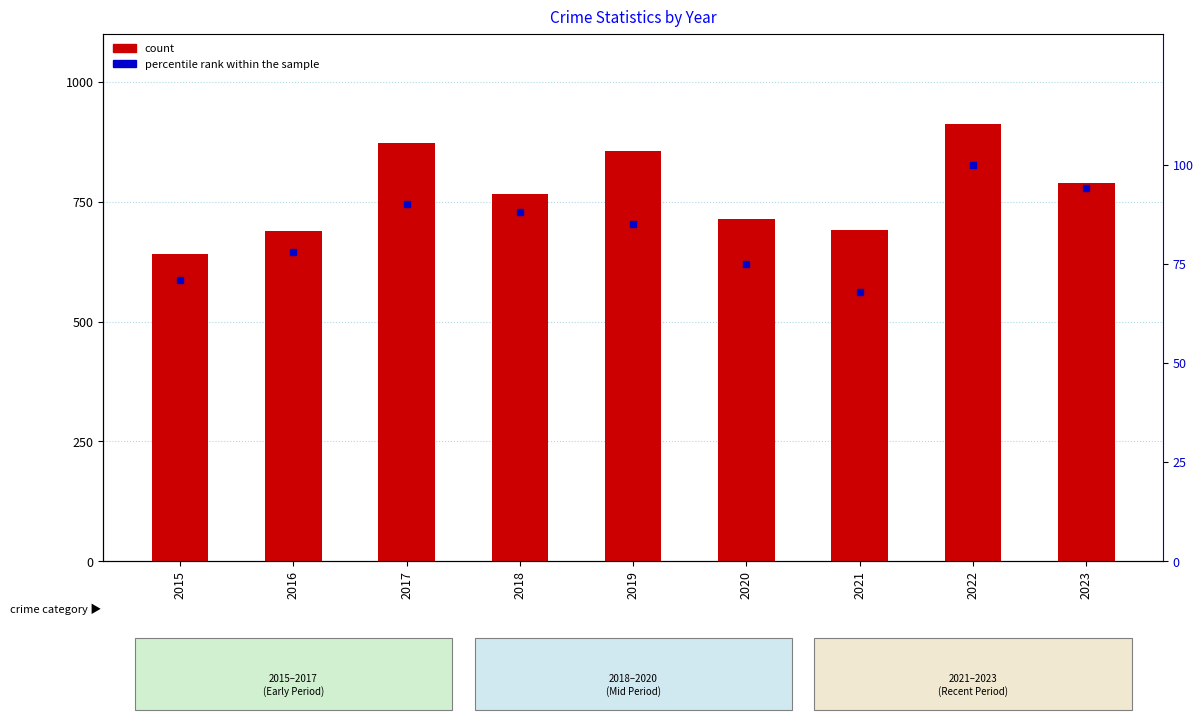

Where is count nearest to the value 776?

2018